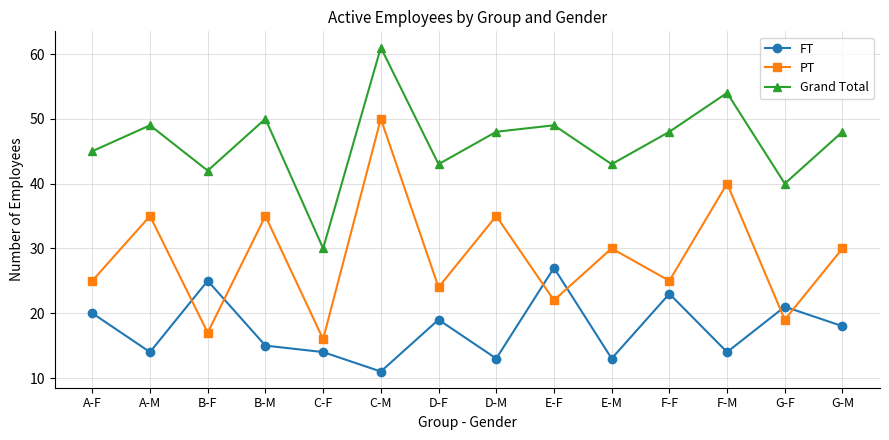

What are all the series names shown in the legend?

FT, PT, Grand Total